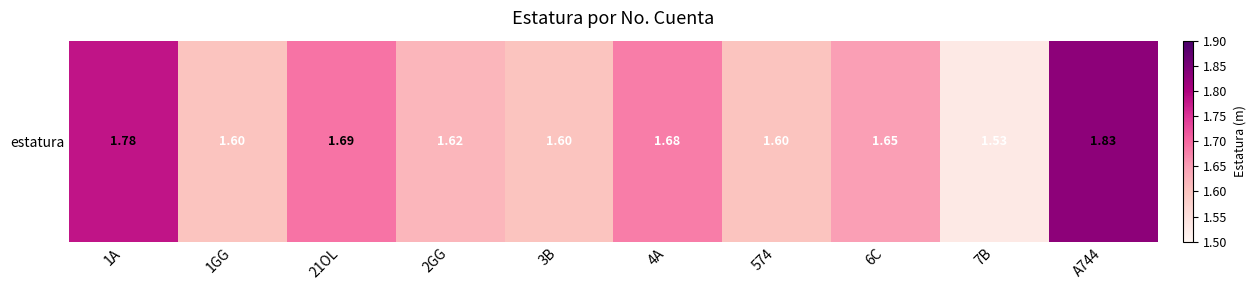

The chart shows a value of 0.6 at 7B. True or false?

False